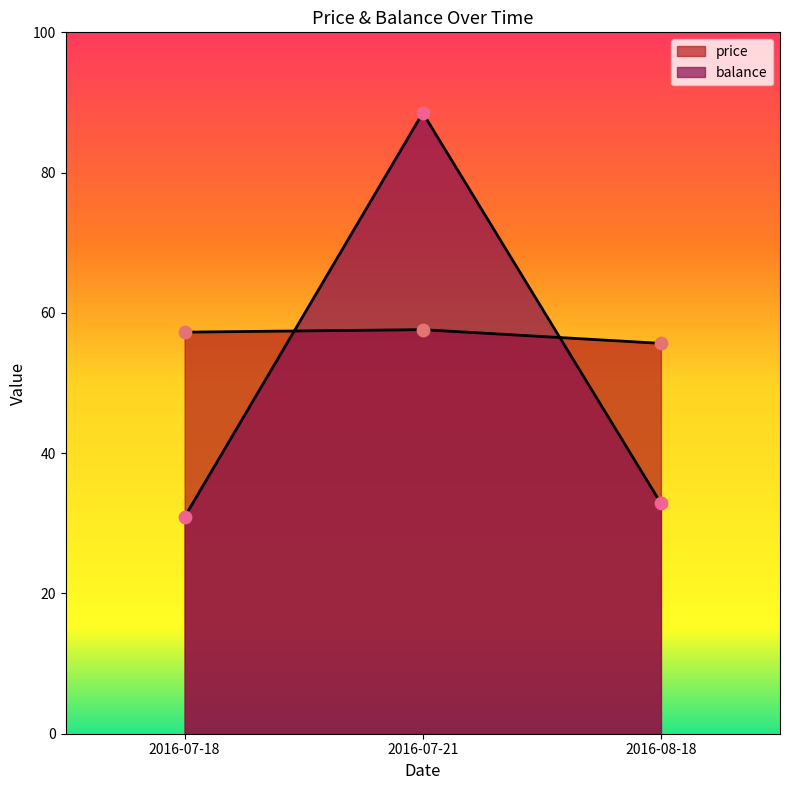

At how many categories does at least one series exceed 81?

1